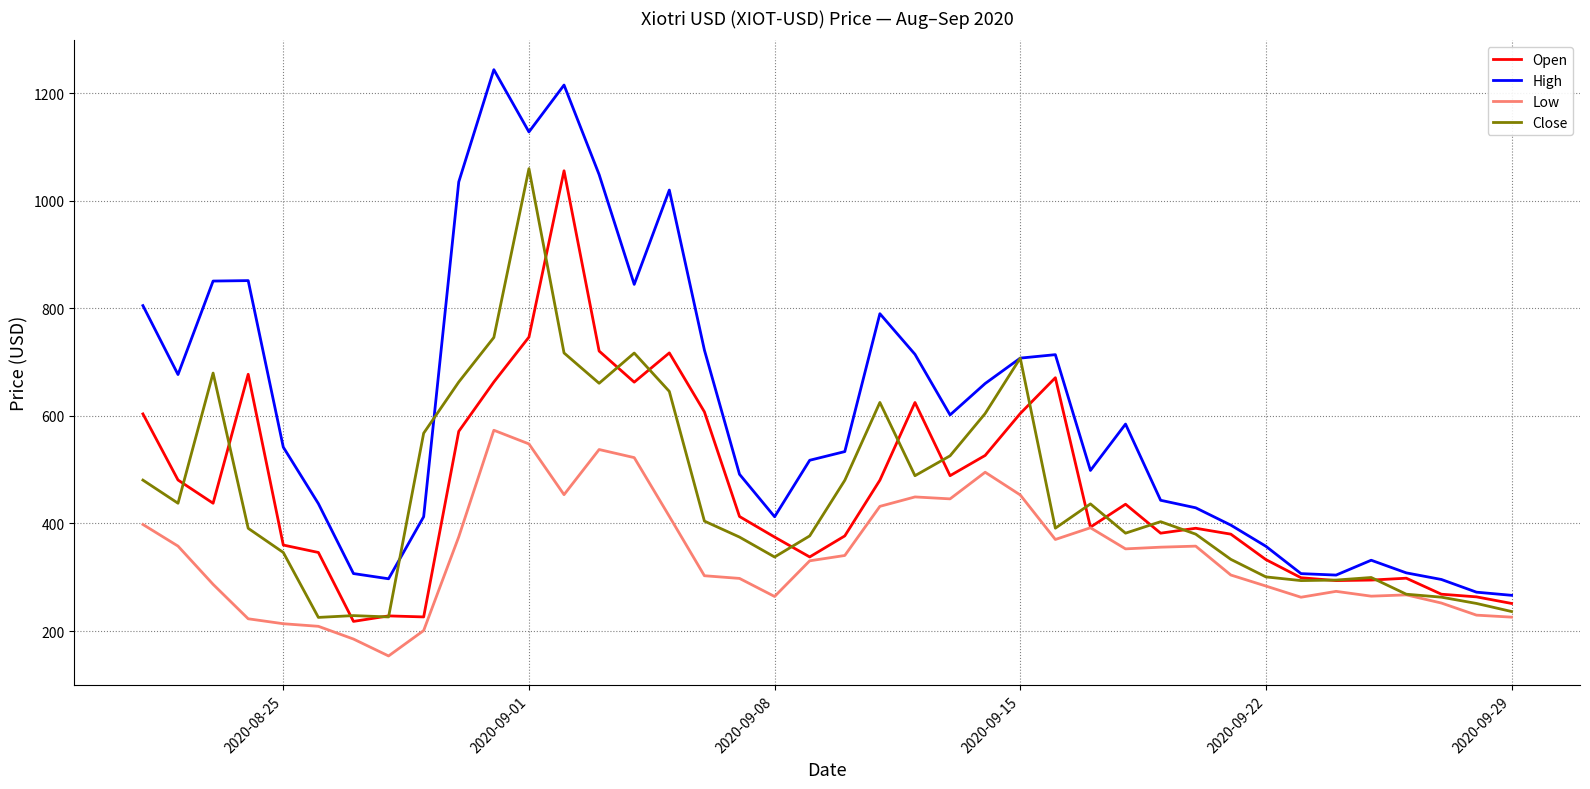

What is the minimum value shown in the chart?

153.8